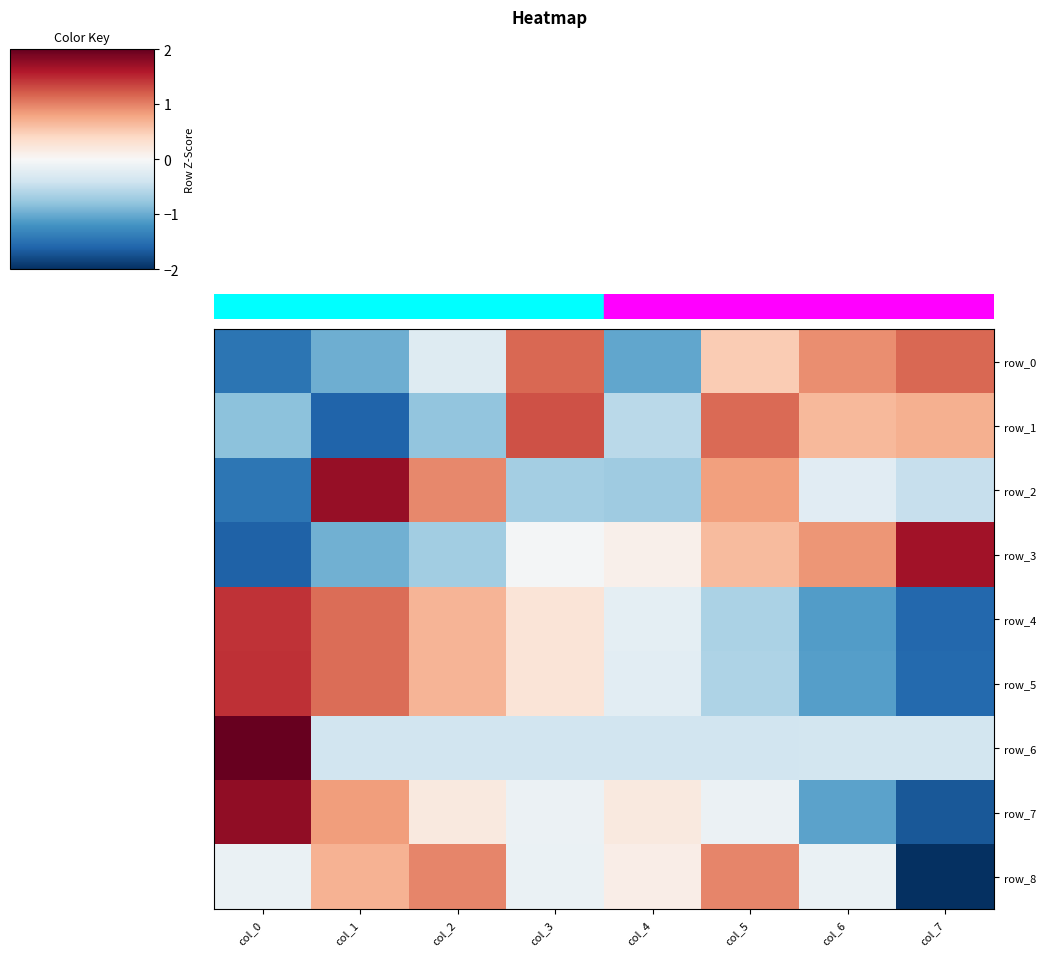

What is the greatest value displayed?

2.6